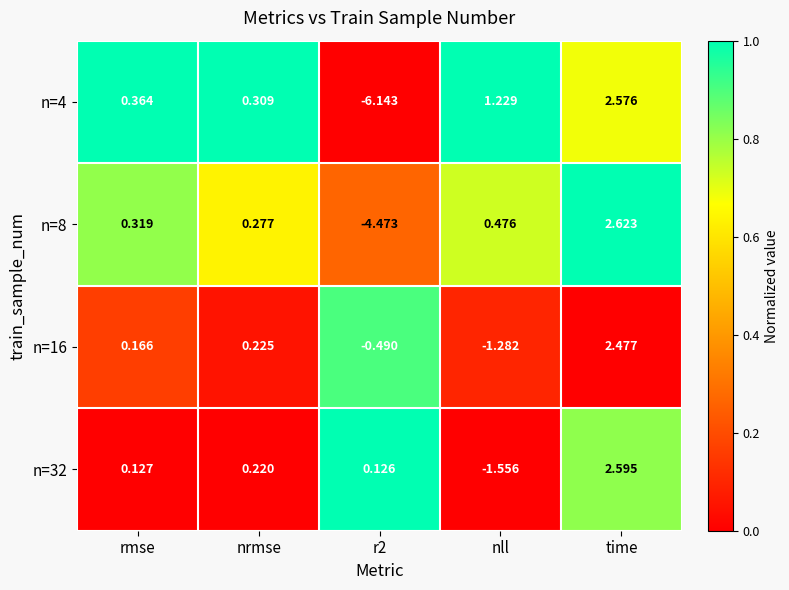

Where does the n=4 series first go above 0?

rmse